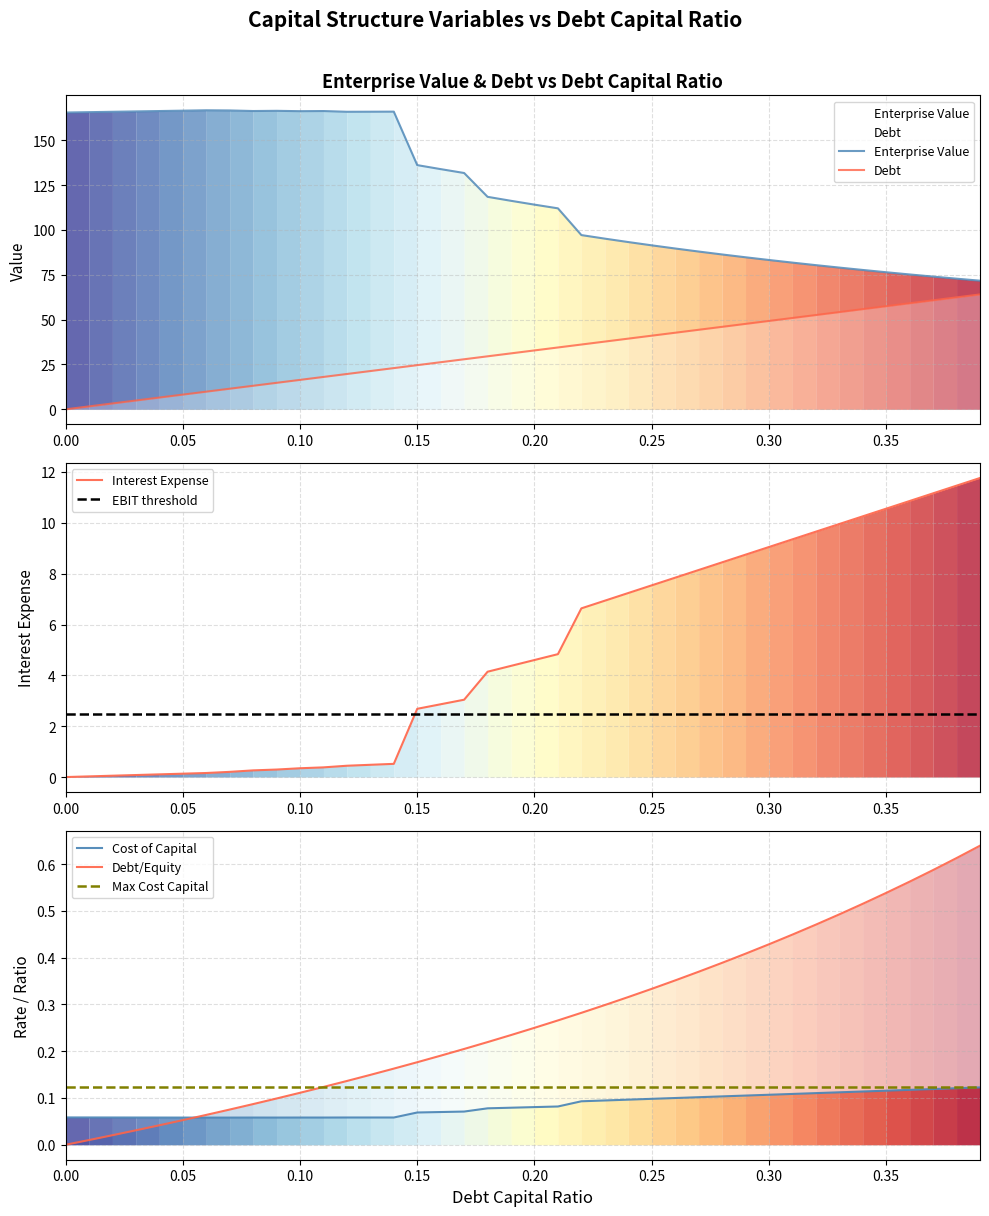

True or false: debt and enterprise_value cross at least once.

False